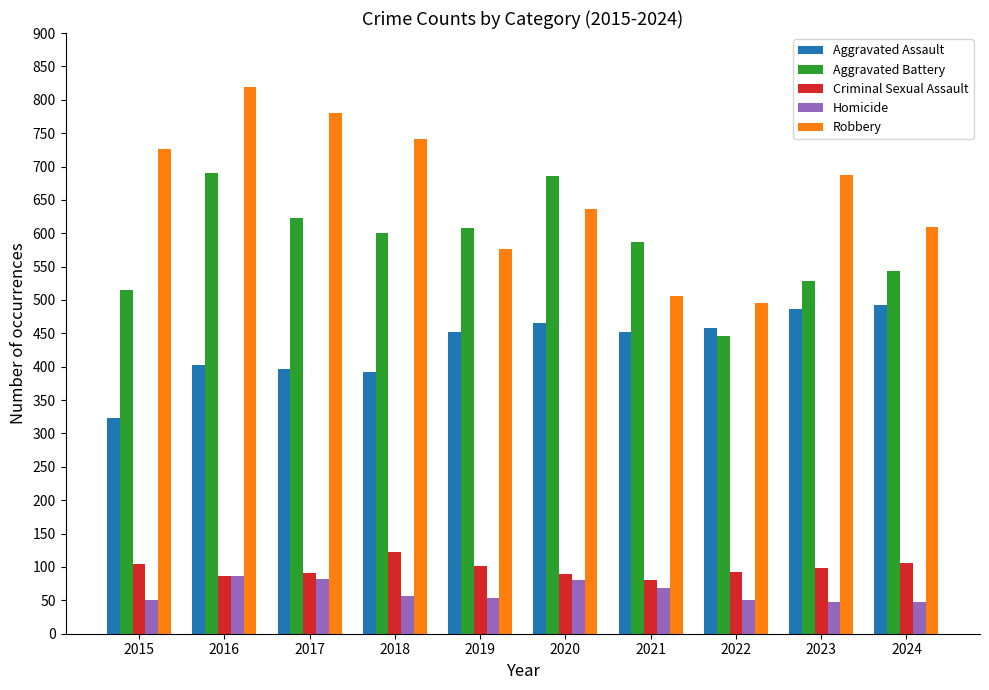

At which category is the sum across all series the highest?

2016